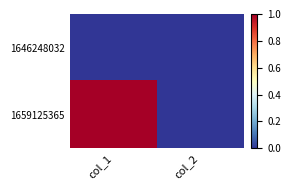

Which label corresponds to the smallest value in the chart?

col_1